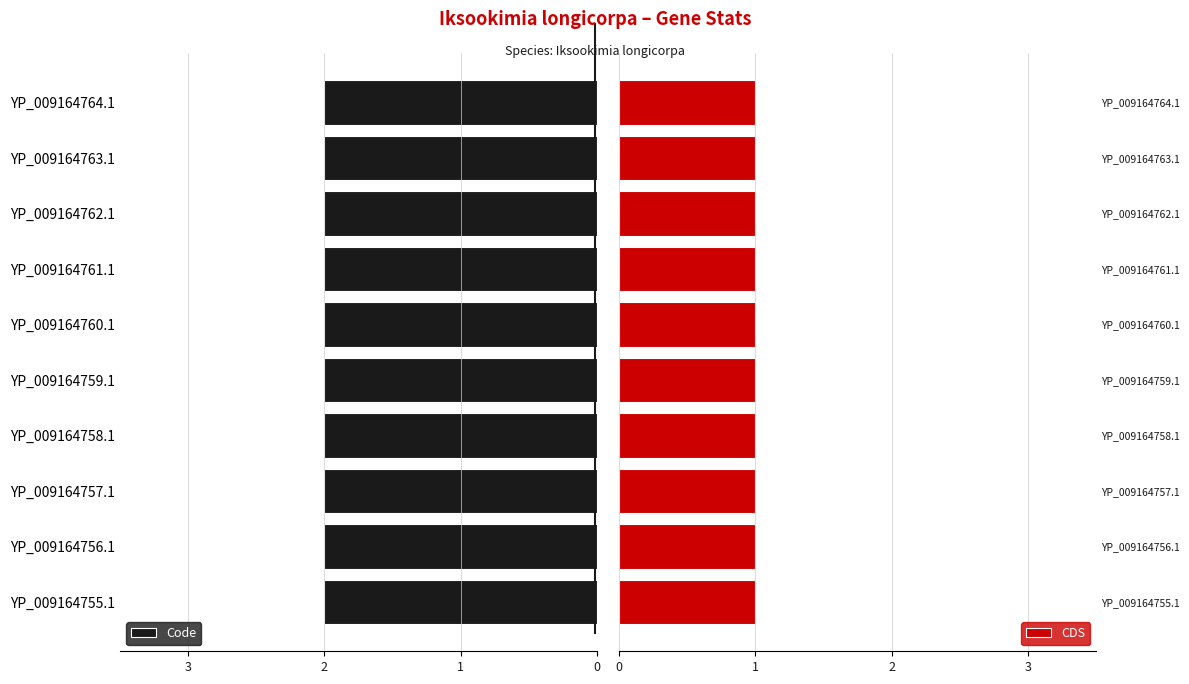

Reading left to right, what are all the values shown in this chart?

Code: 2	2	2	2	2	2	2	2	2	2
CDS: 1	1	1	1	1	1	1	1	1	1